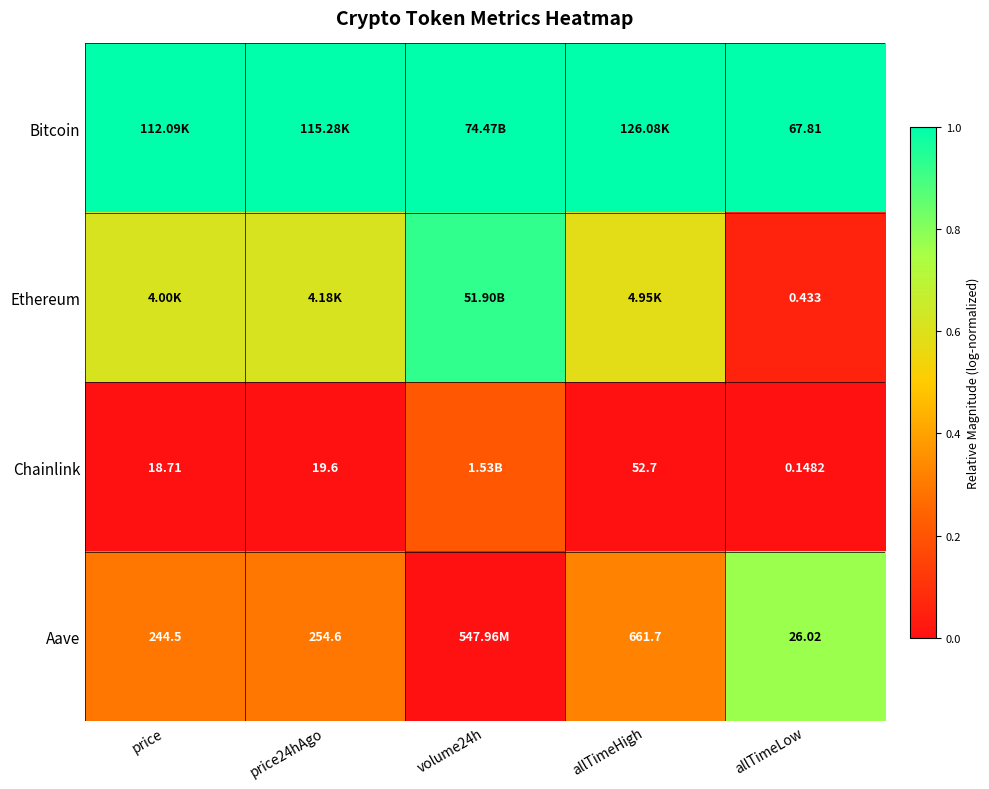

What is the difference between the highest and lowest values at volume24h?

1.0